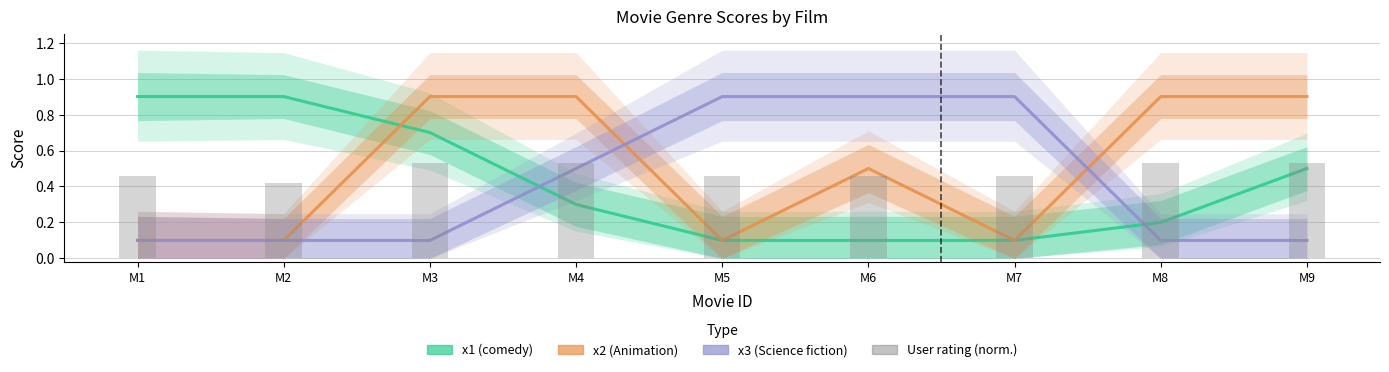

How many x3 (Science fiction) values are between 0 and 1?

9